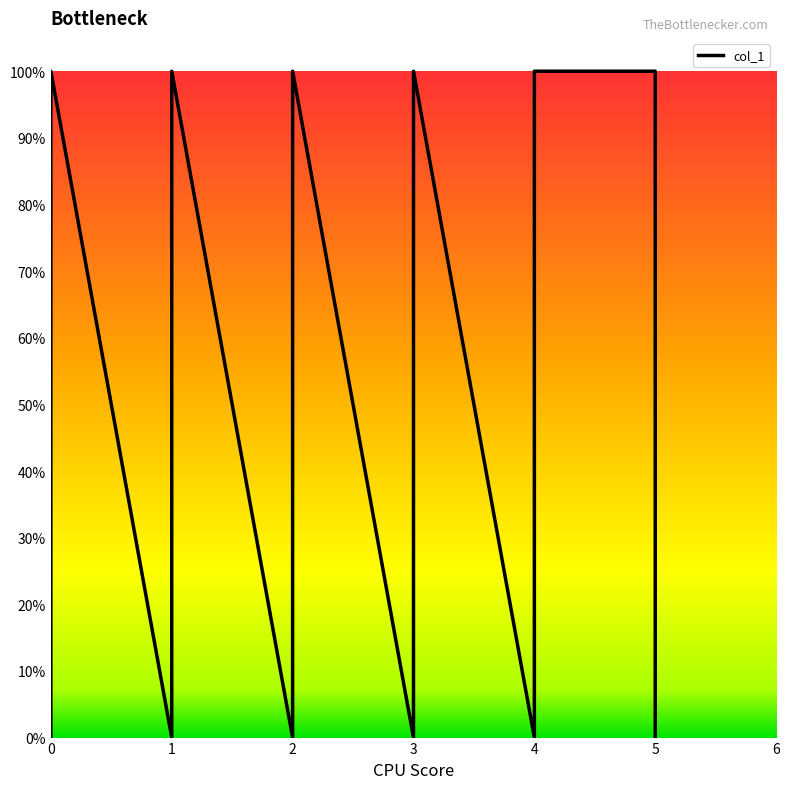

True or false: the data shows 0 at 2.

True